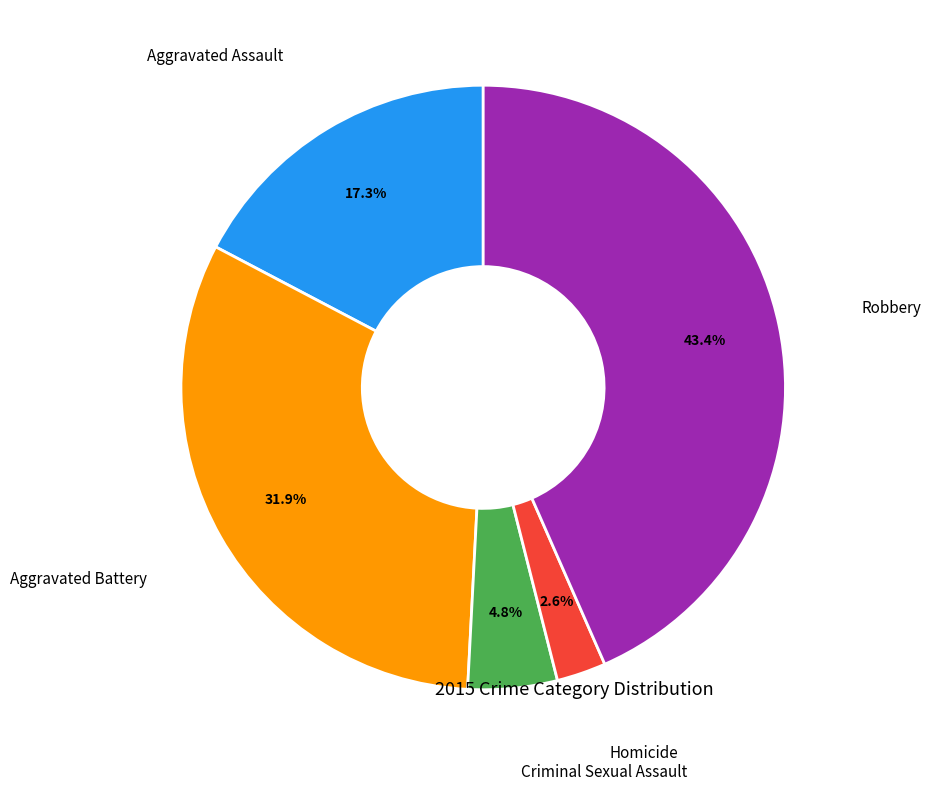

Is there any slice that represents more than half of the pie?

No